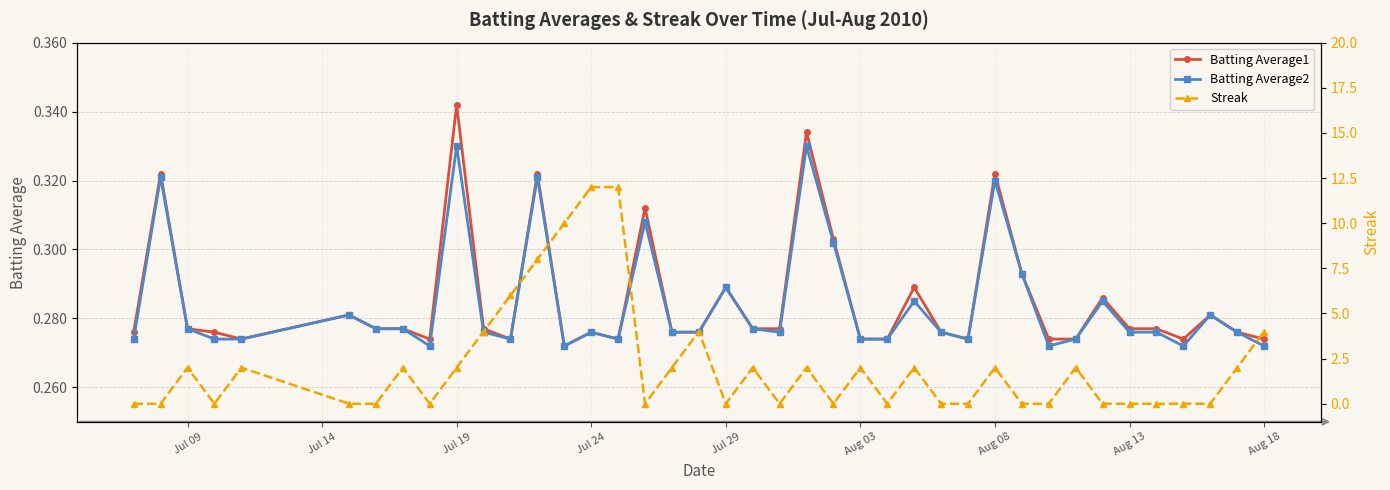

What is the maximum value for Batting Average2?

0.3